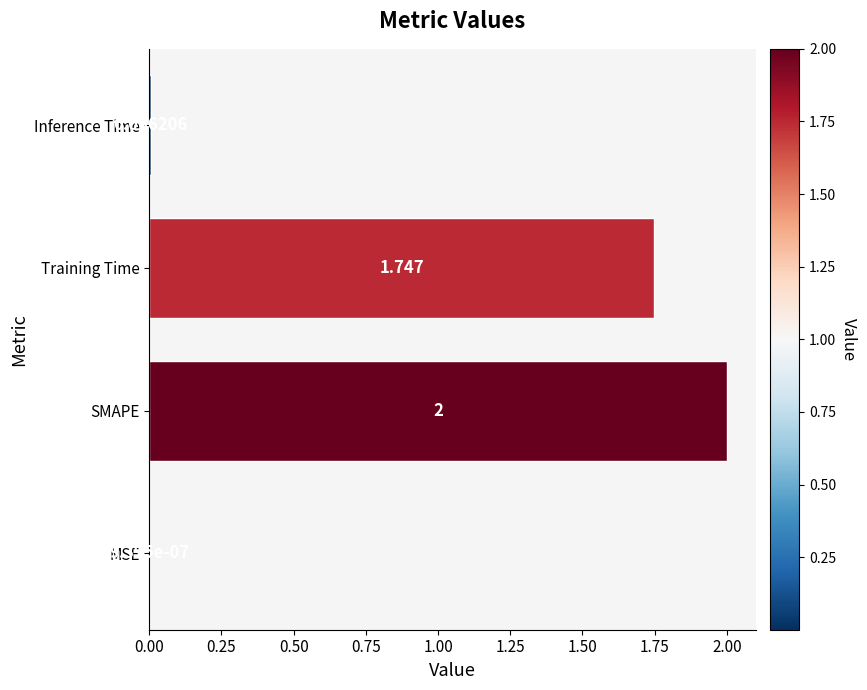

Where is the data nearest to the value 1?

Training Time